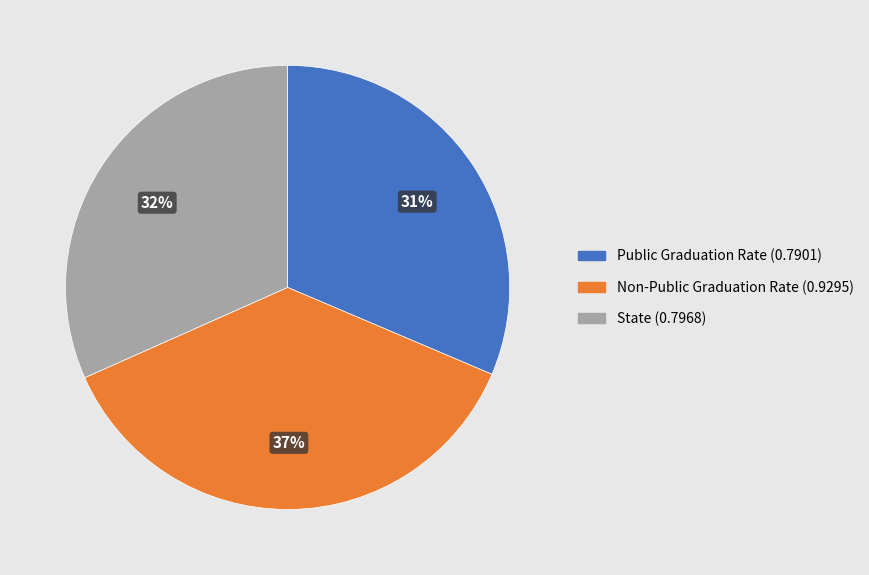

Which slice is the largest?

Non-Public Graduation Rate